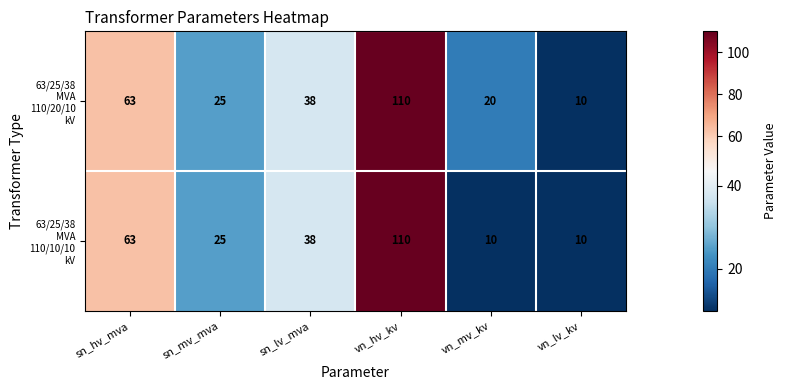

What is the total value across all series at vn_mv_kv?

30